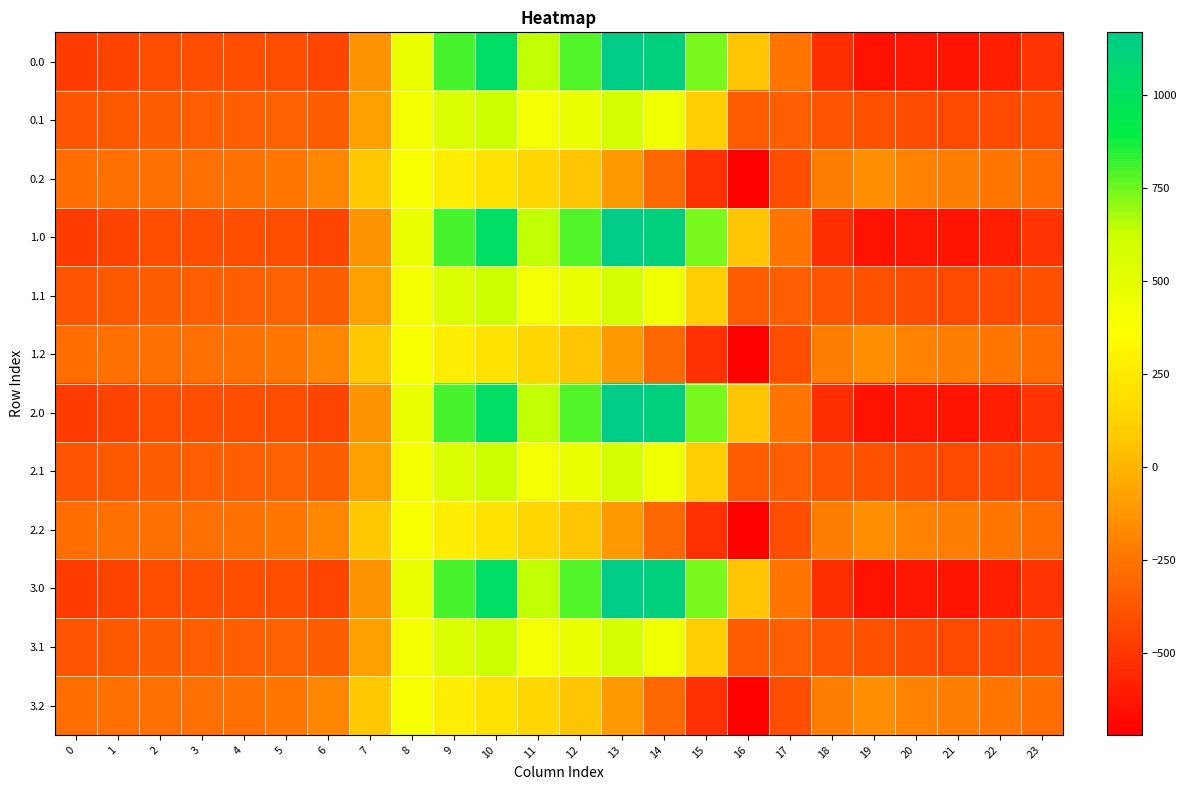

What is the total value across all series at 15?

1311.6